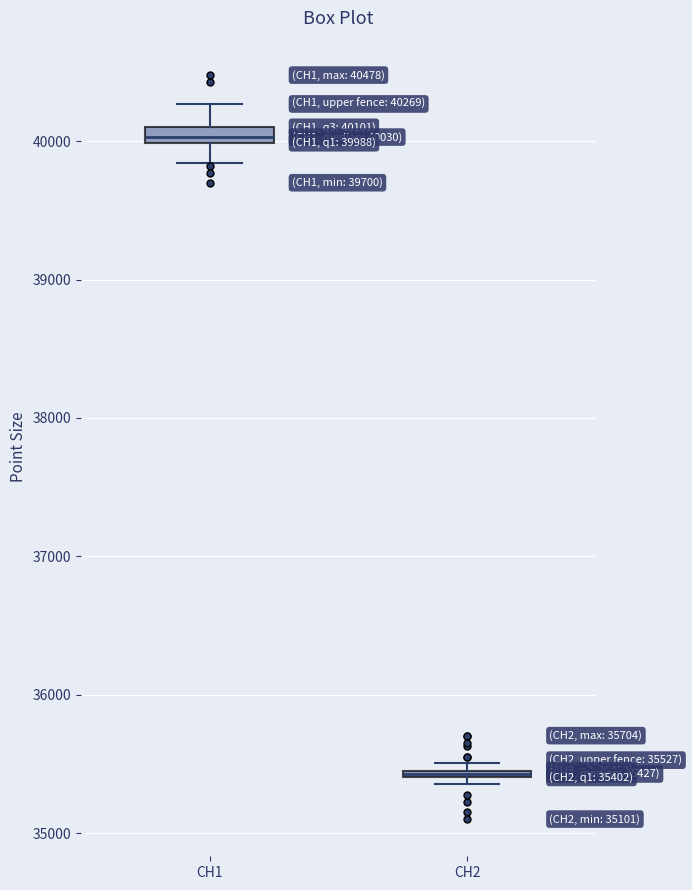

Which box has the lowest median line?

CH2